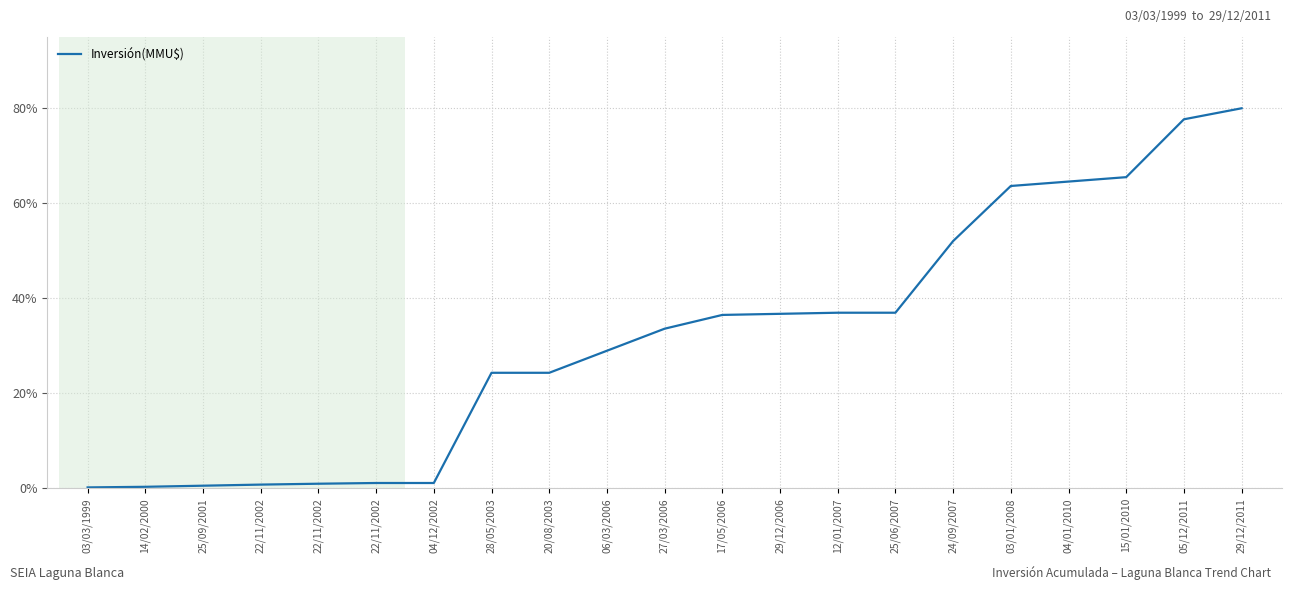

List the labels in order of value, largest first.

29/12/2011, 05/12/2011, 15/01/2010, 04/01/2010, 03/01/2008, 24/09/2007, 12/01/2007, 25/06/2007, 29/12/2006, 17/05/2006, 27/03/2006, 06/03/2006, 28/05/2003, 20/08/2003, 22/11/2002, 04/12/2002, 22/11/2002, 22/11/2002, 25/09/2001, 14/02/2000, 03/03/1999